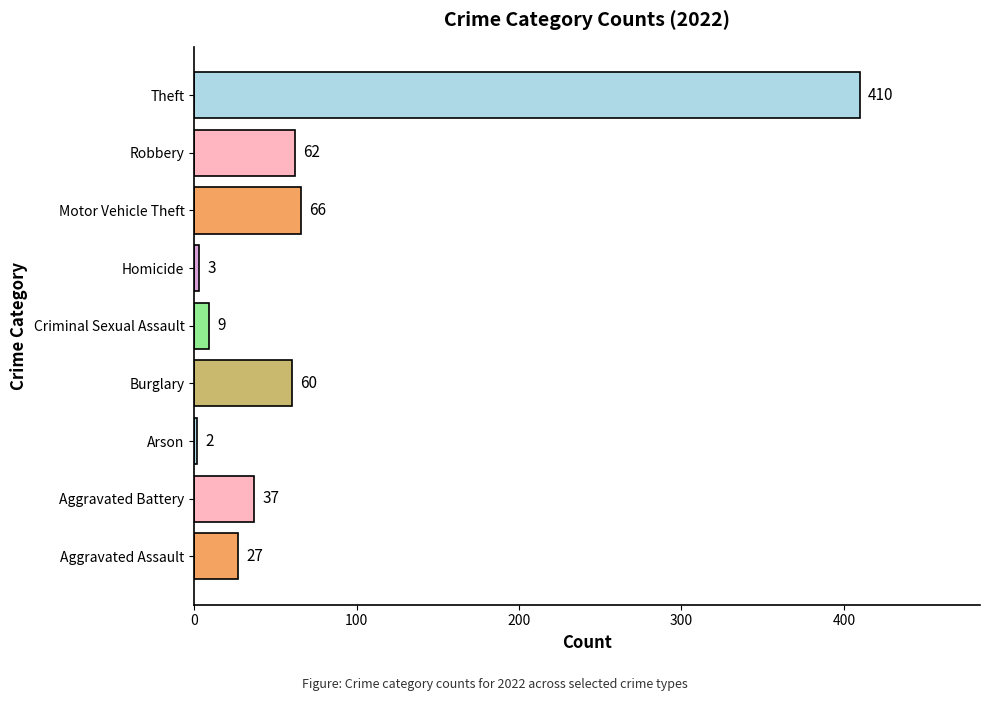

What is the average value?

75